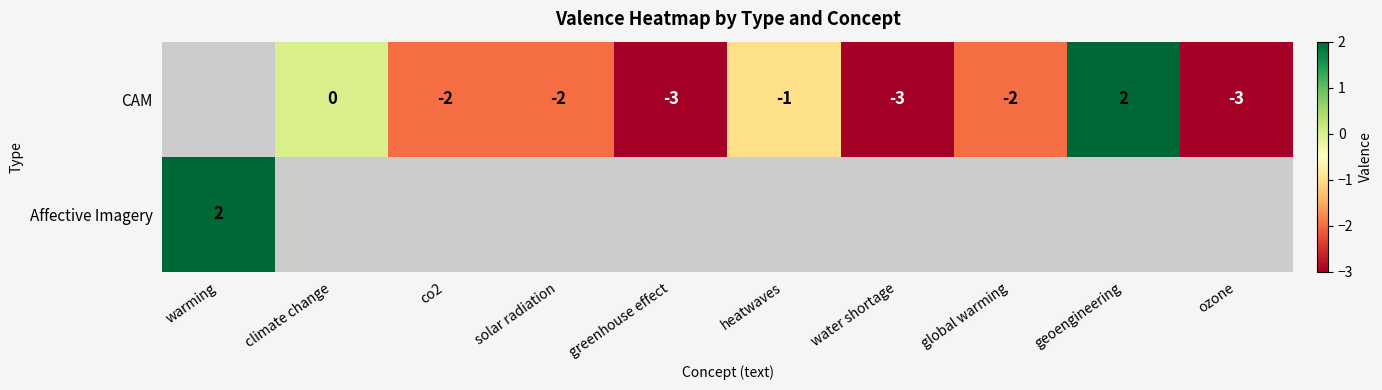

What is the sum of the CAM values at global warming and water shortage?

-5